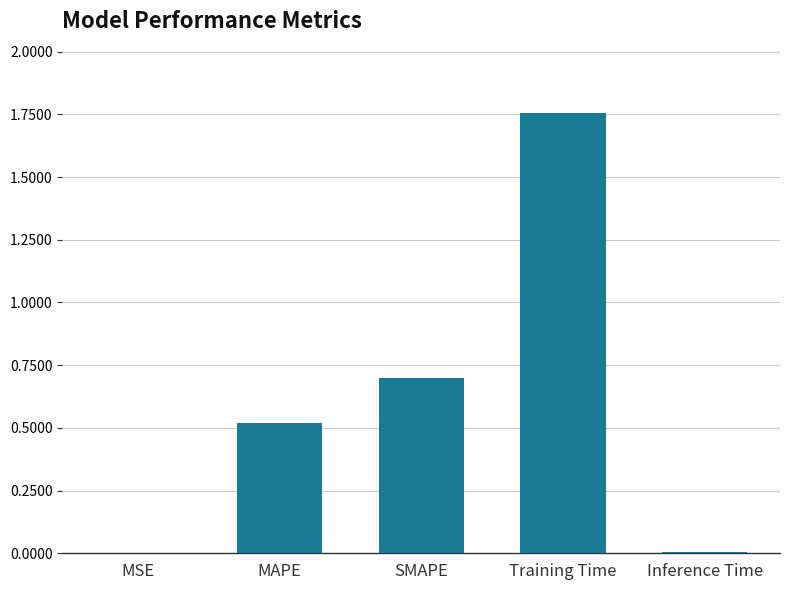

What is the sum of all values?

3.0